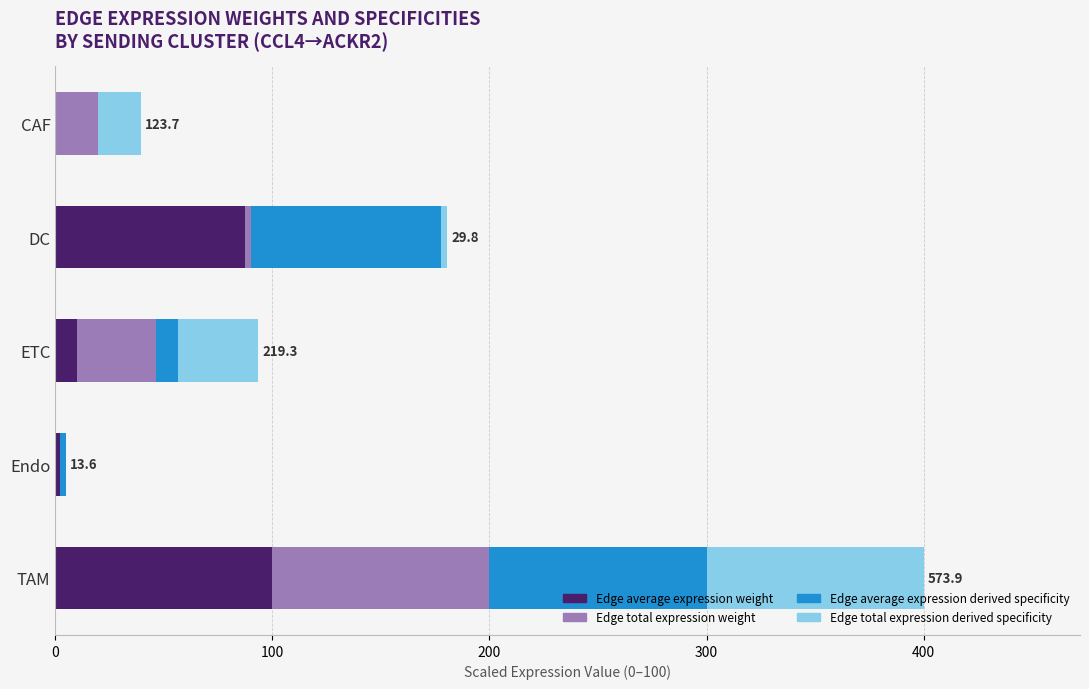

At which category is the sum across all series the highest?

TAM